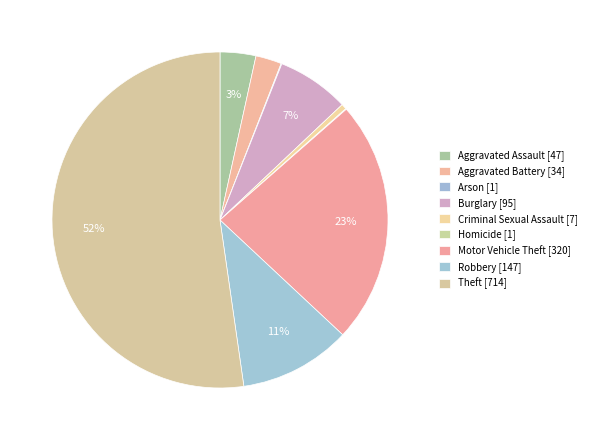

Is the sum of Aggravated Battery and Arson greater than half?

No